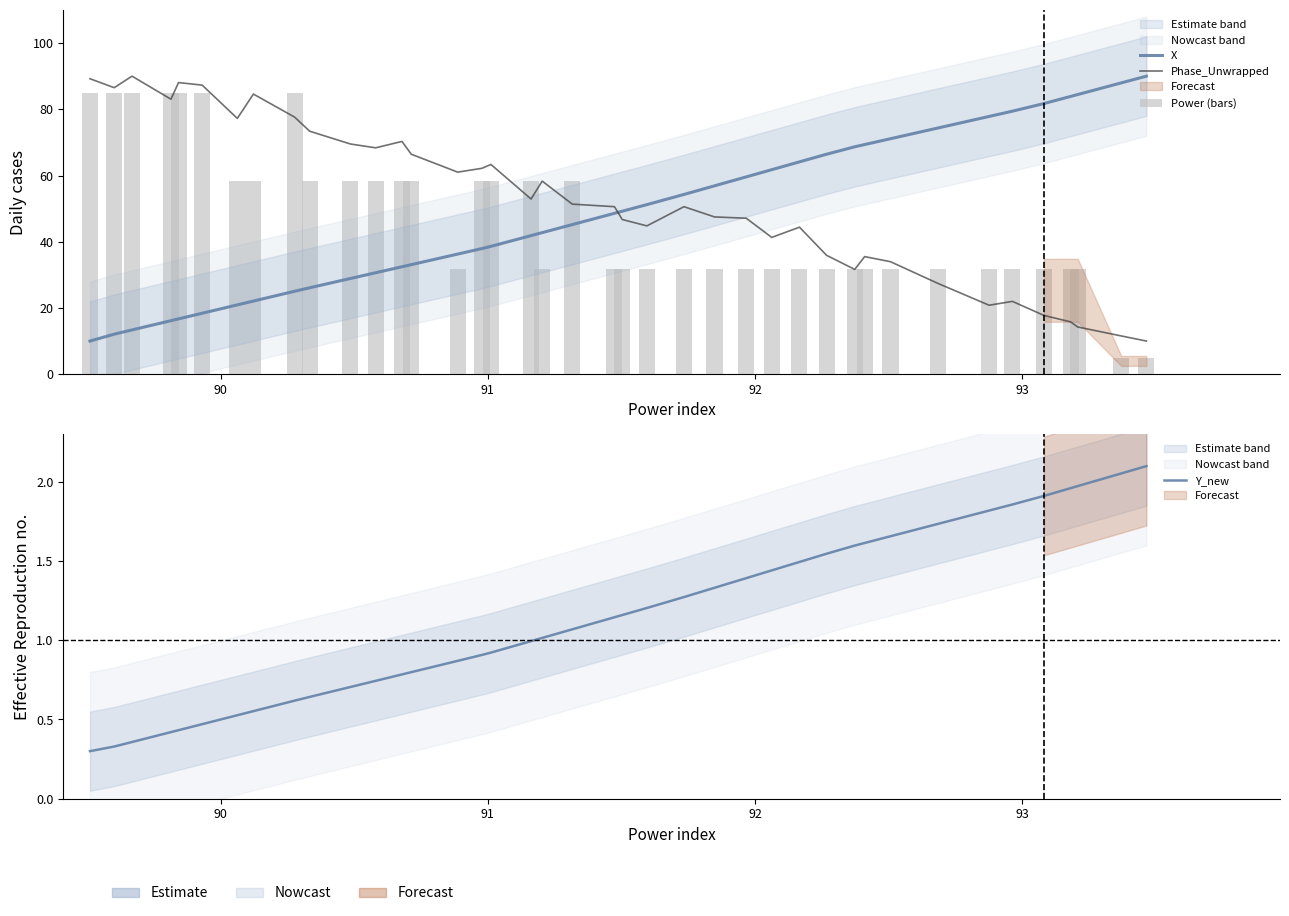

Does the chart contain stacked bars?

No